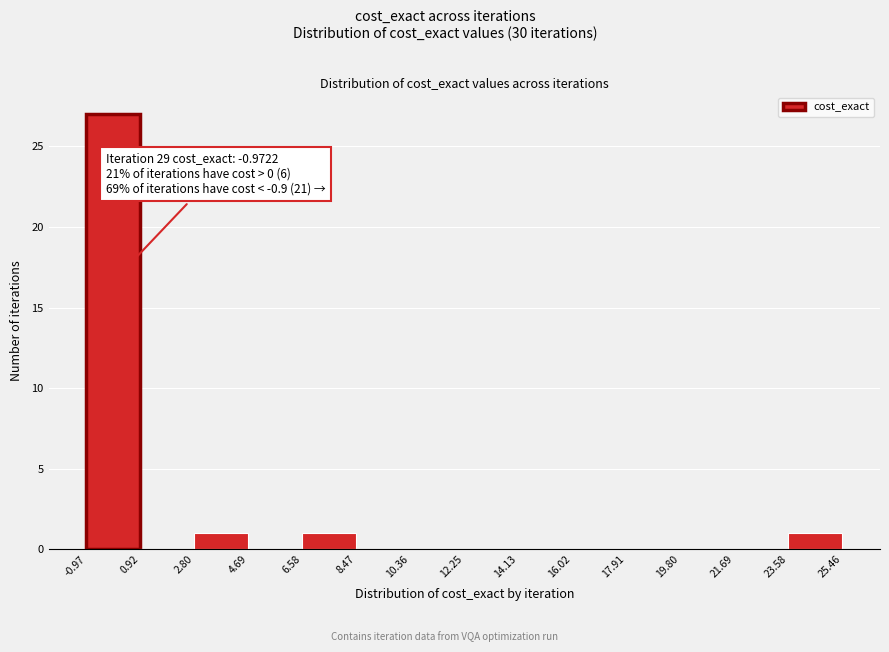

Over which range of the x-axis is the bar tallest?

-0.97 to 0.92